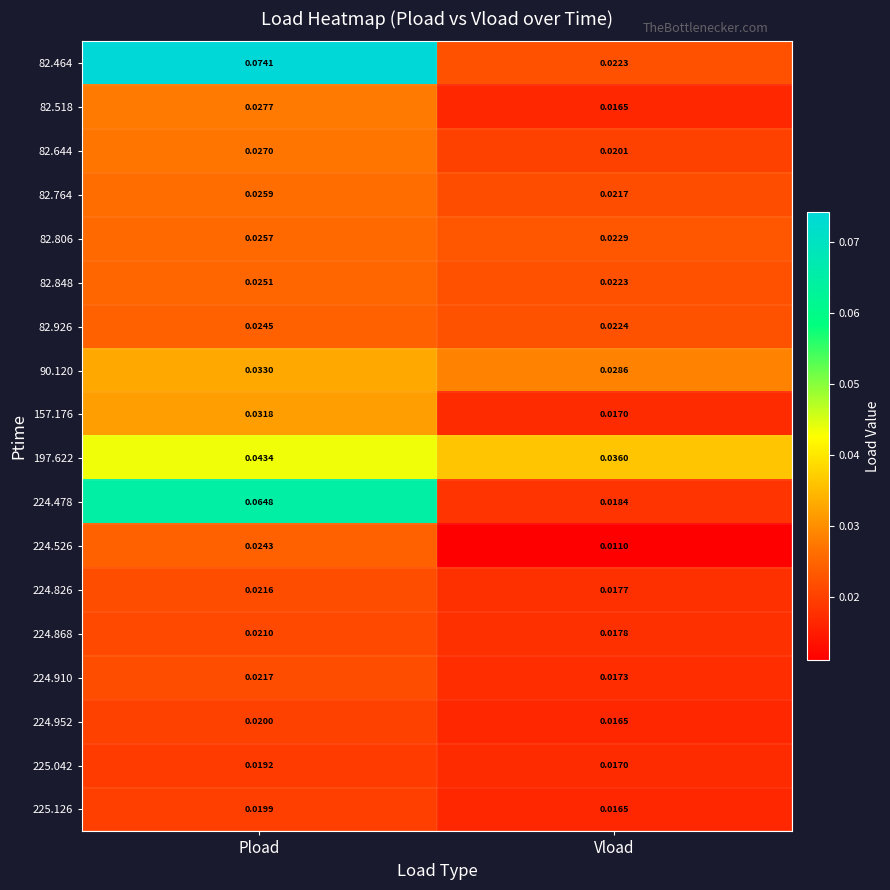

At which label is 224.910 closest to 0?

Vload